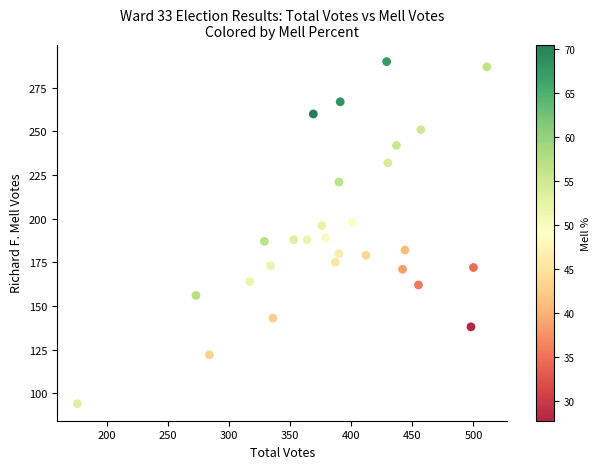

What is the range of Y values (max minus min)?

196